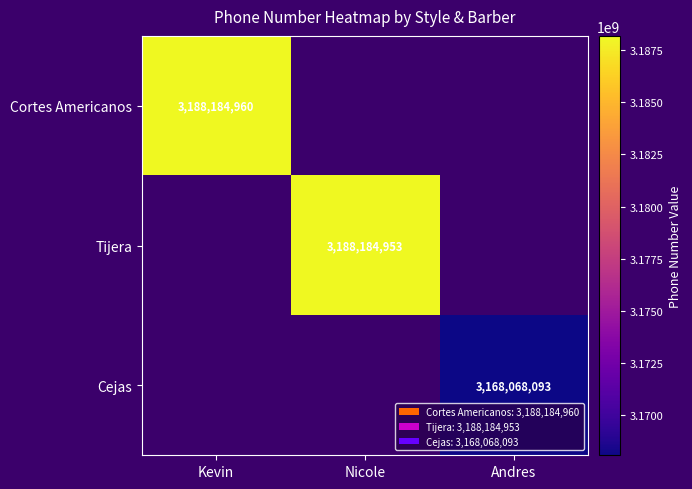

True or false: Cejas has a value of 3168068093 at Andres.

True